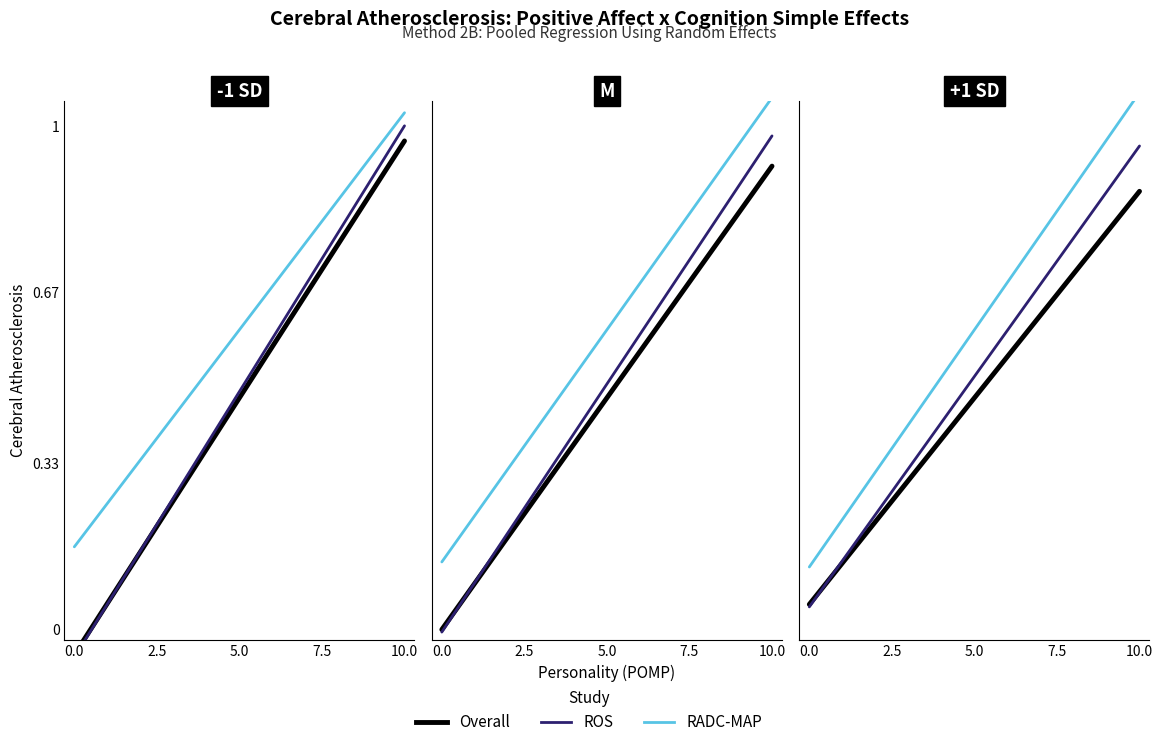

What is the sum of all RADC-MAP values?

1.2